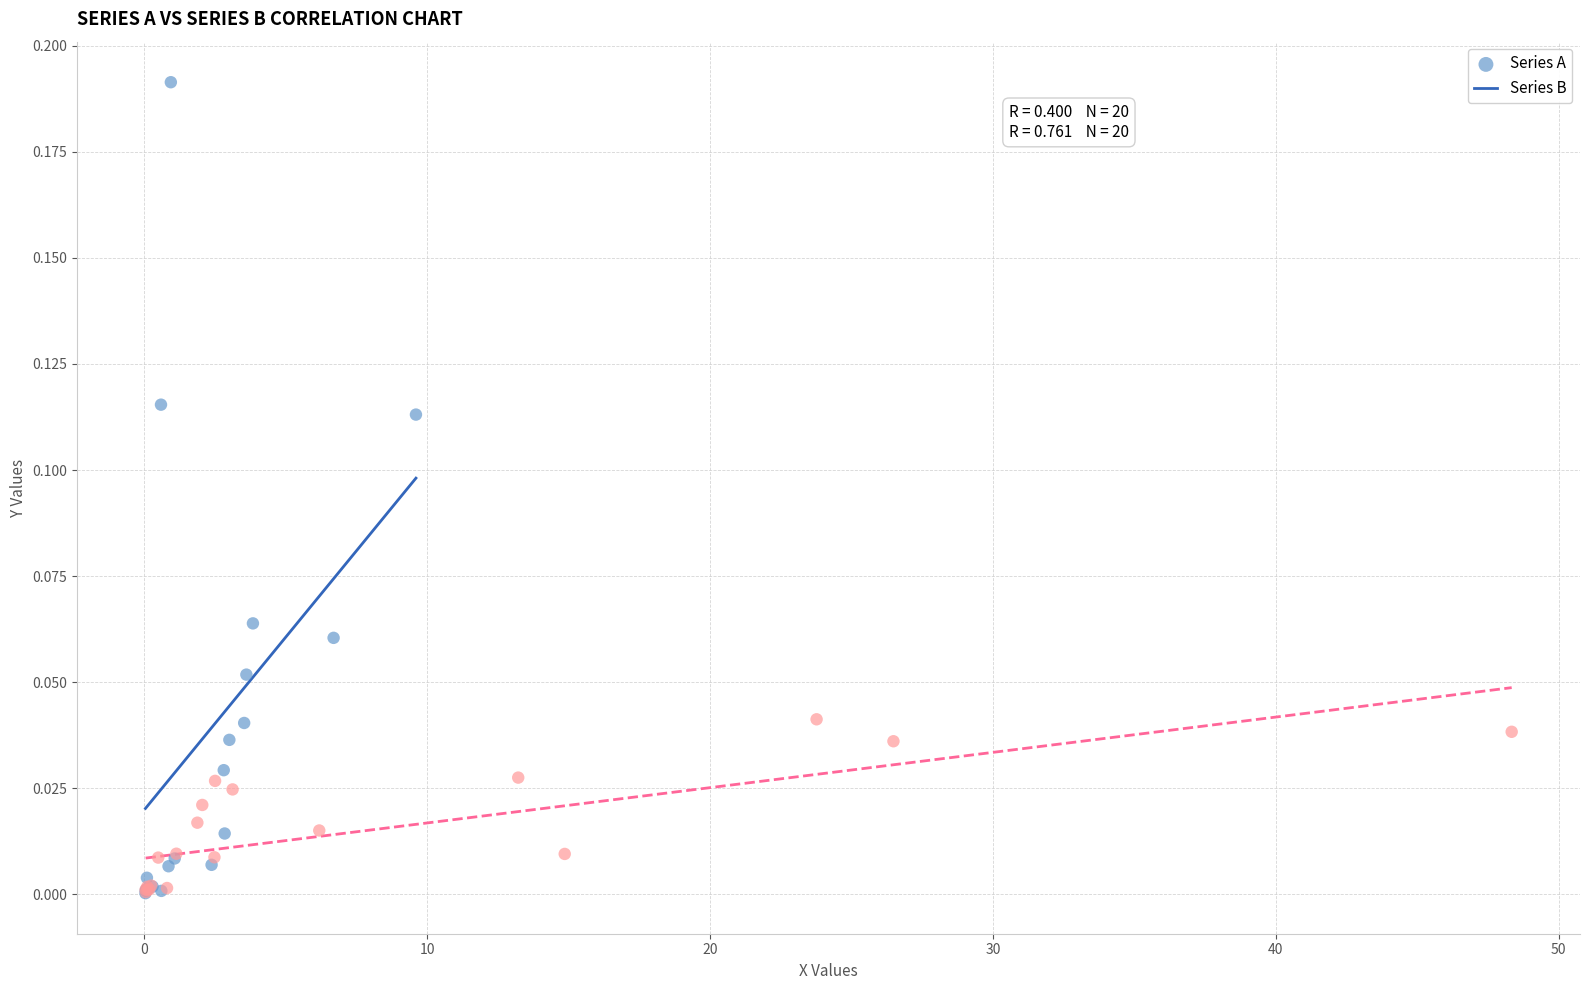

Which series has the widest spread of Y values?

Series A